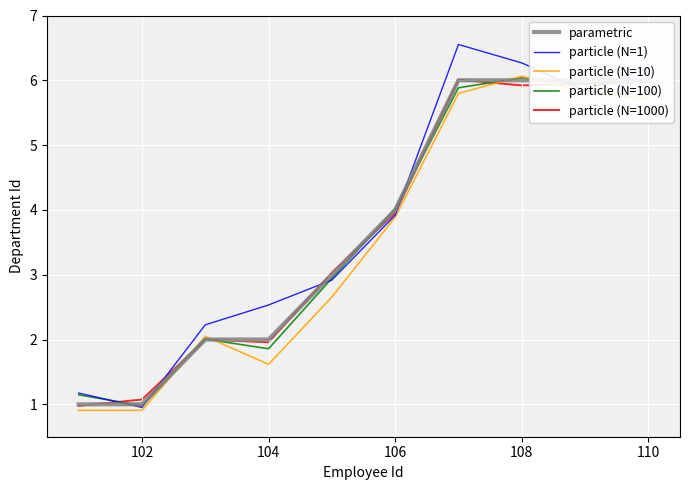

Which series has the largest total across all categories?

particle (N=1)